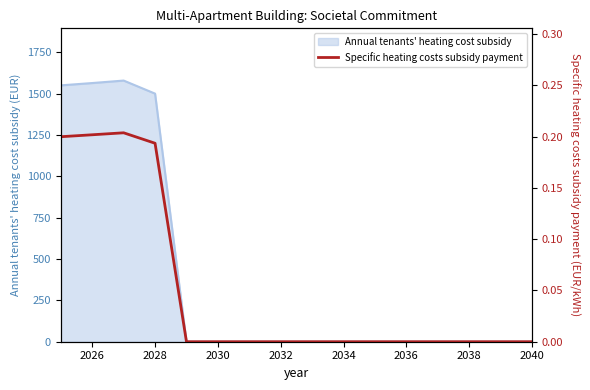

What is the greatest value displayed?

0.2